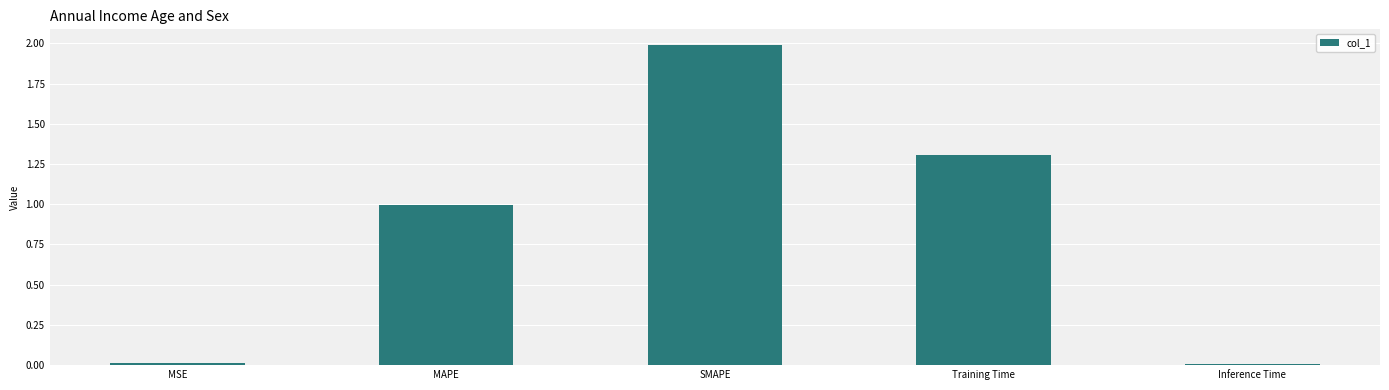

What is the change in value from MSE to Training Time?

+1.3